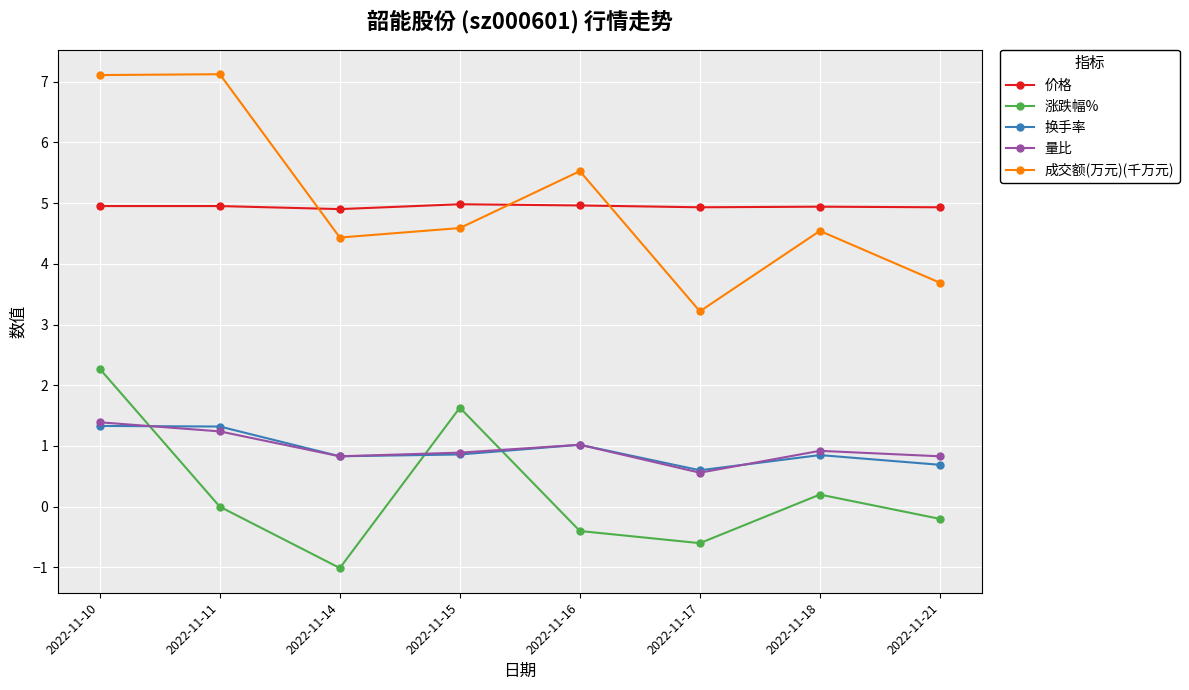

Which series ends up on top after the final intersection of 量比 and 涨跌幅%?

量比